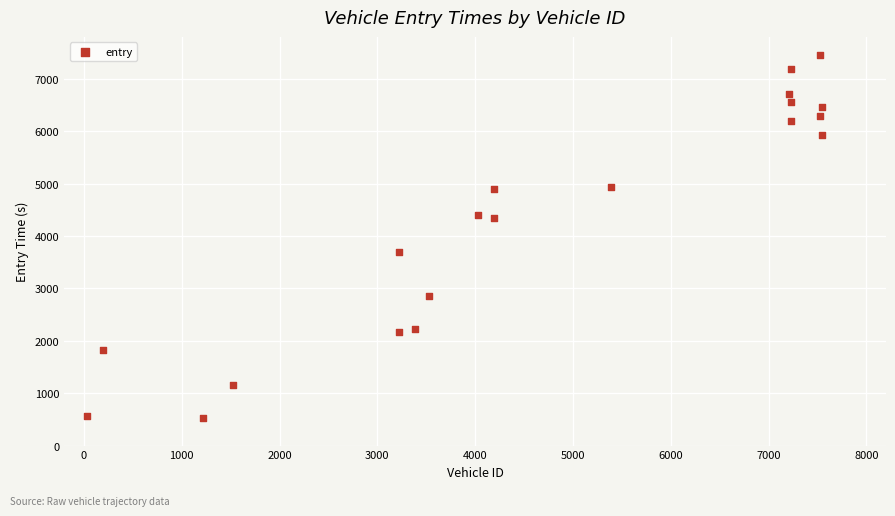

What is the range of Y values (max minus min)?

6921.8